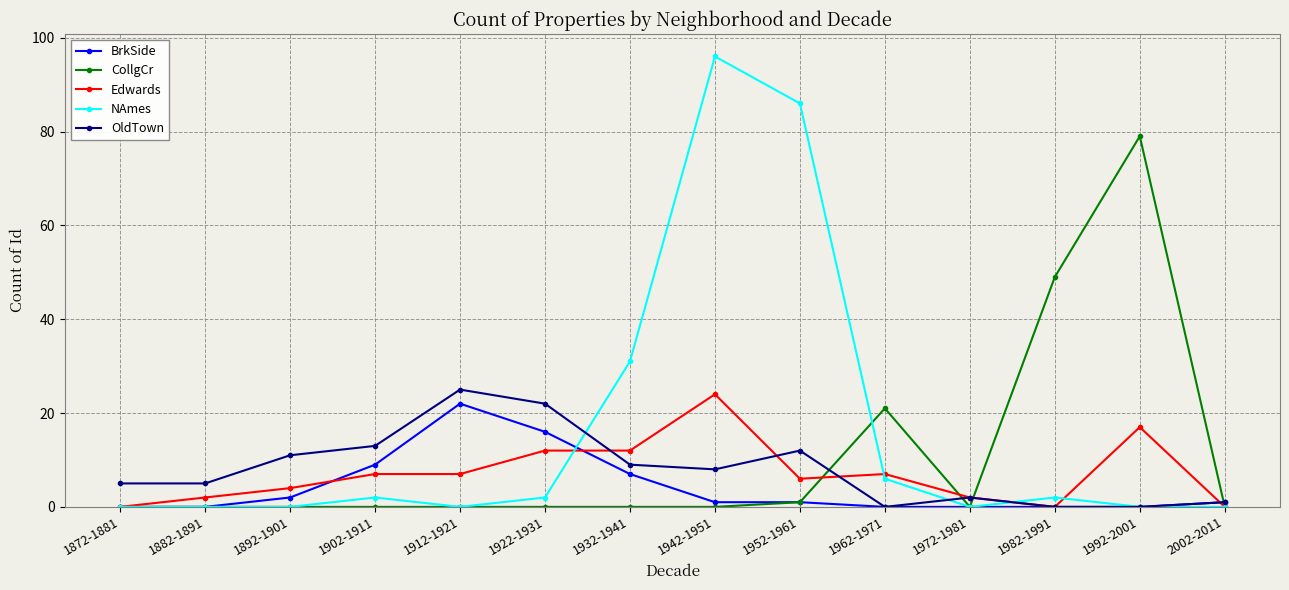

What is the total value across all series at 1962-1971?

34